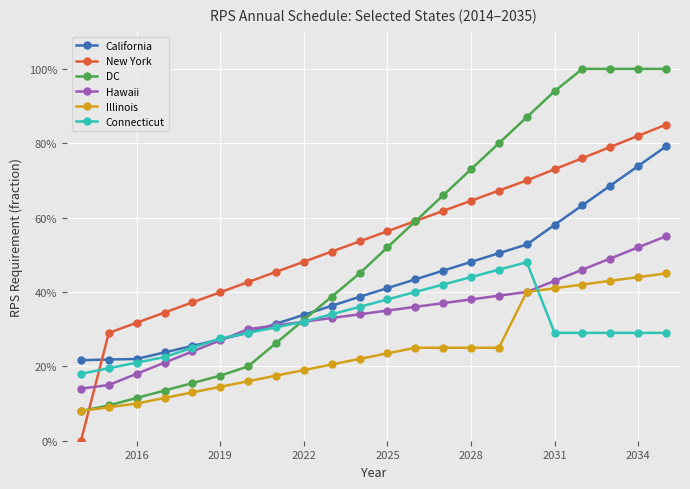

How many lines are shown in the chart?

6